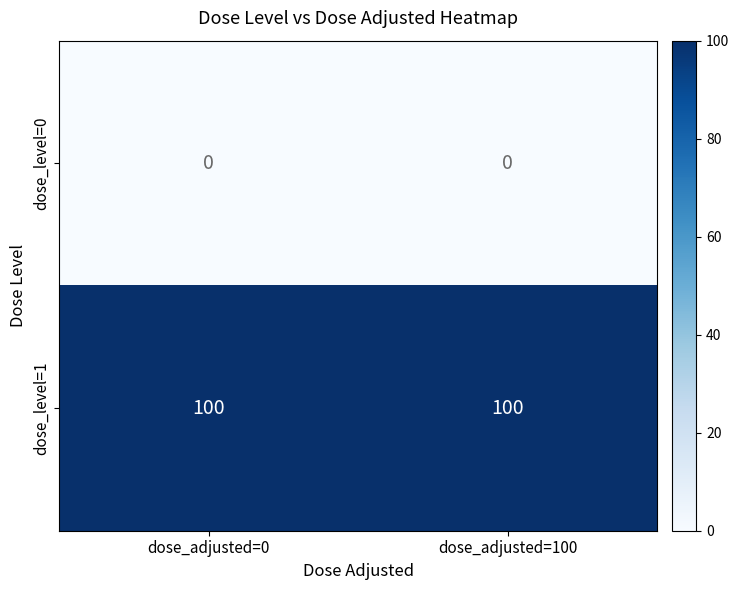

Reading left to right, extract all data points from this chart.

dose_level=0: dose_adjusted=0=0	dose_adjusted=100=0
dose_level=1: dose_adjusted=0=100	dose_adjusted=100=100